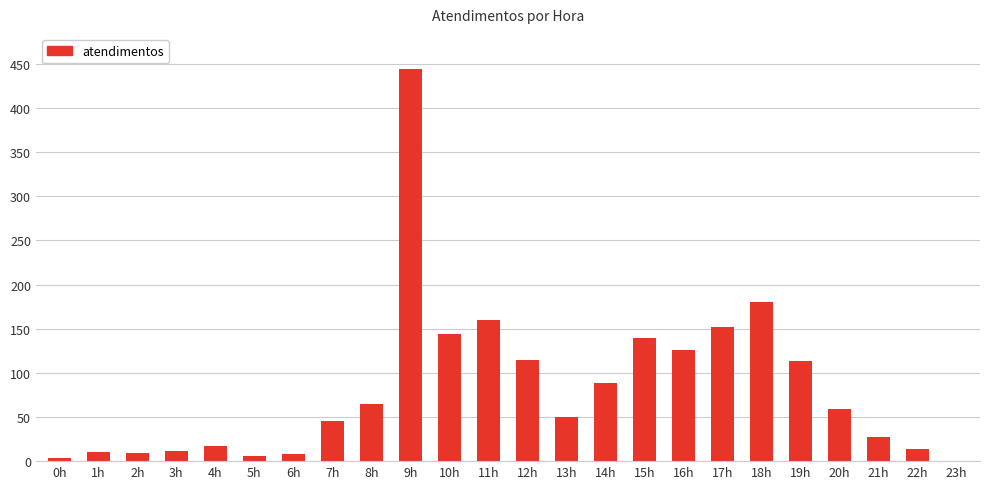

Between 10h and 22h, which is larger?

10h